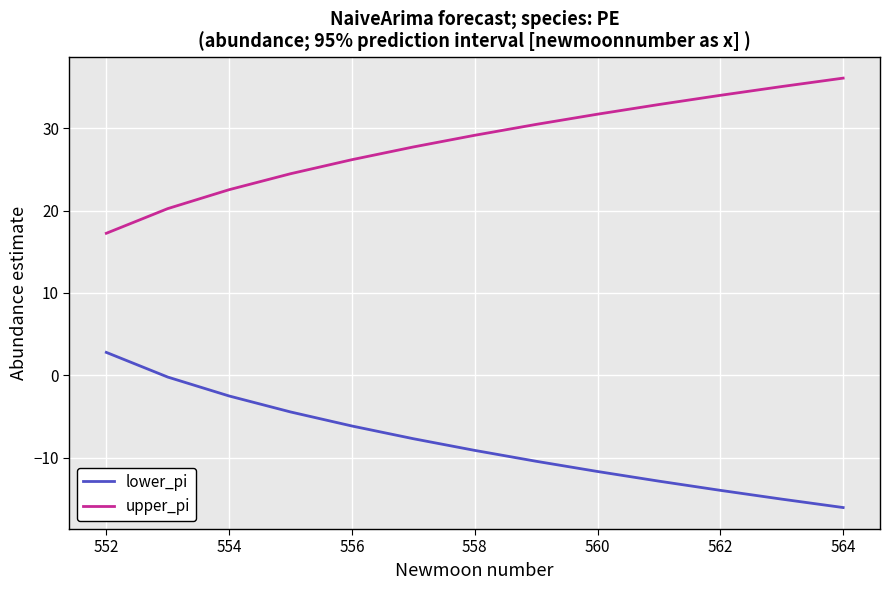

Does the chart display data point markers on the line(s)?

No